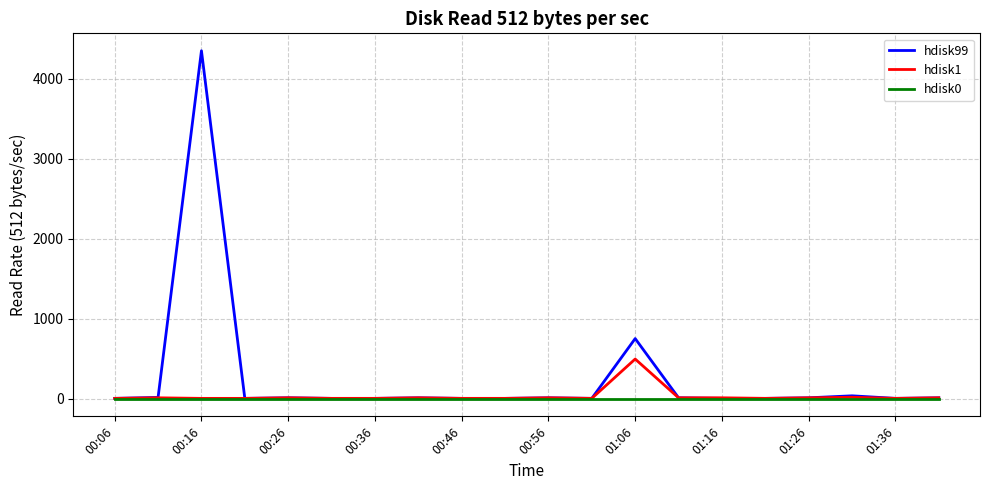

List the series in order of their peak value, highest first.

hdisk99, hdisk1, hdisk0